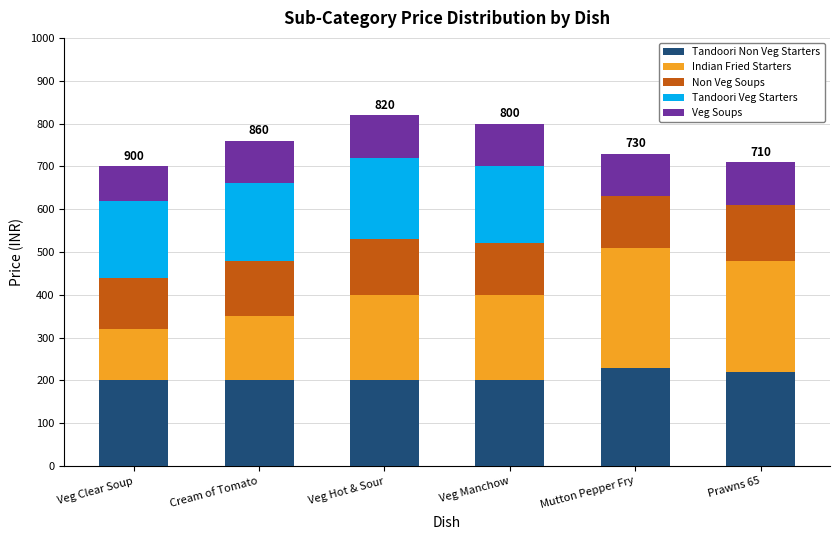

What is the maximum value for Tandoori Non Veg Starters?

230